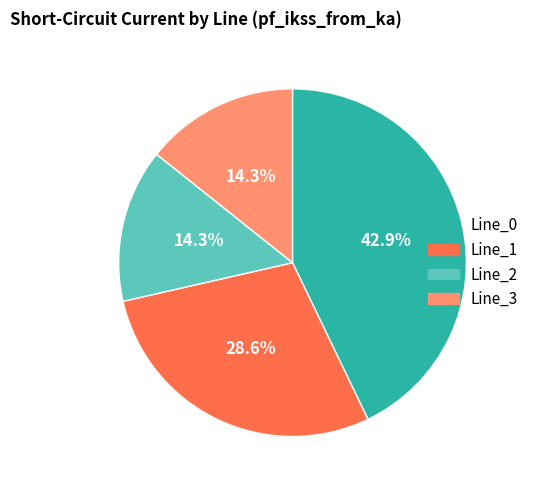

Does any single category account for the majority?

No